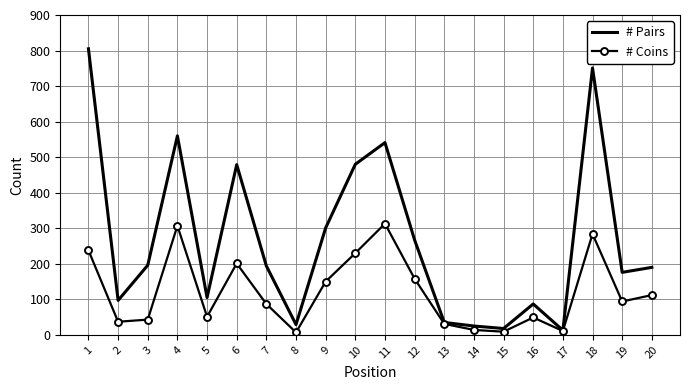

What is the greatest value displayed?

805